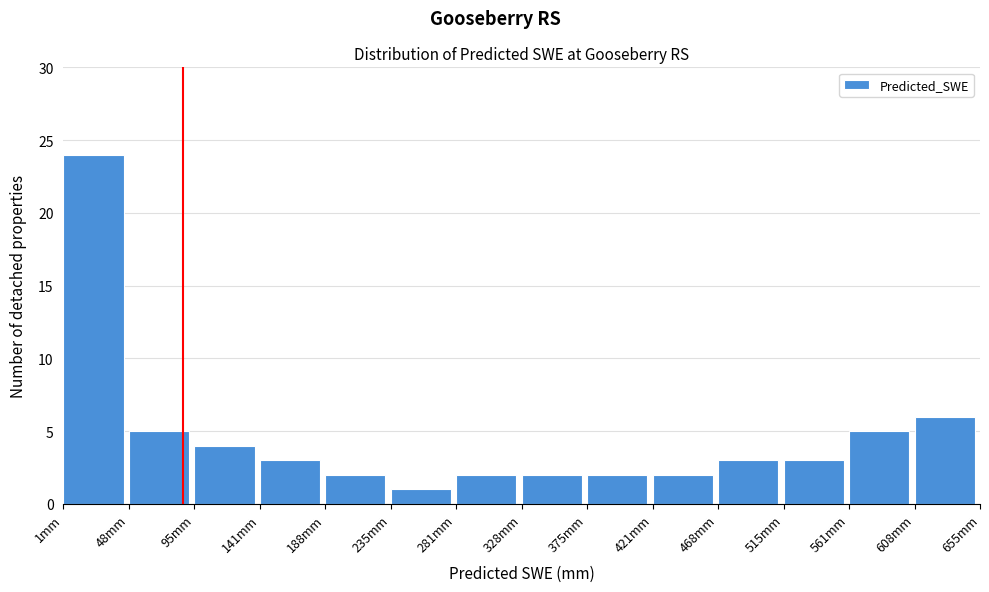

How tall is the bar that spans 470 to 515 on the x-axis? Neither the bar edges nor the heights are printed on the chart, so give them approximately, as read against the axes.

3